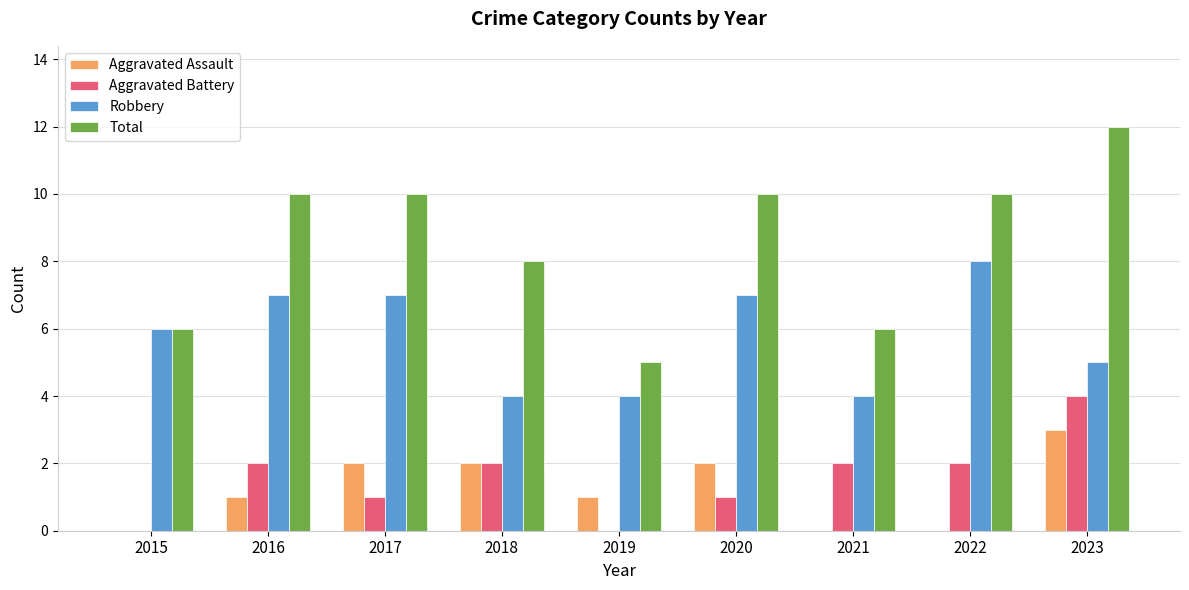

What is the spread (max minus min) of values at 2020?

9